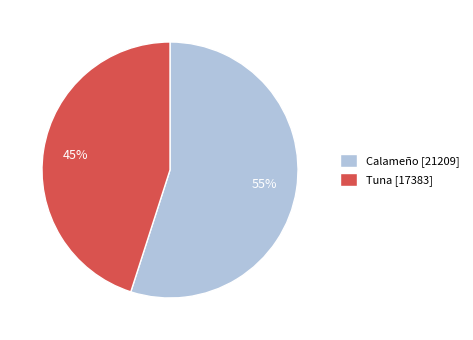

Do Tuna [17383] and Calameño [21209] together represent more than half of the pie?

Yes